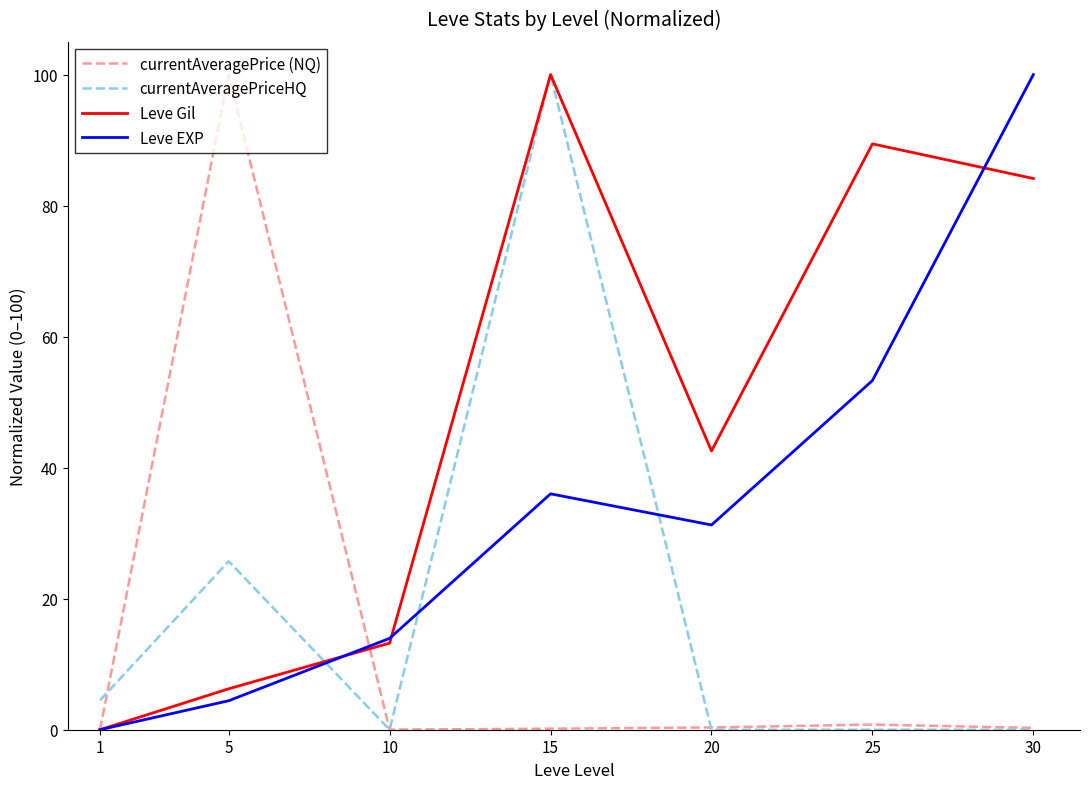

Is it true that currentAveragePrice (NQ) equals 0.8 at 25?

True